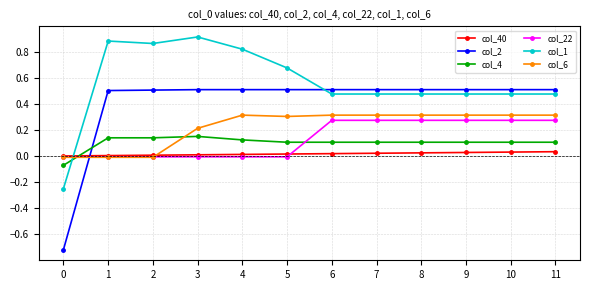

True or false: col_6 has more than 0 points higher than both neighbors.

True